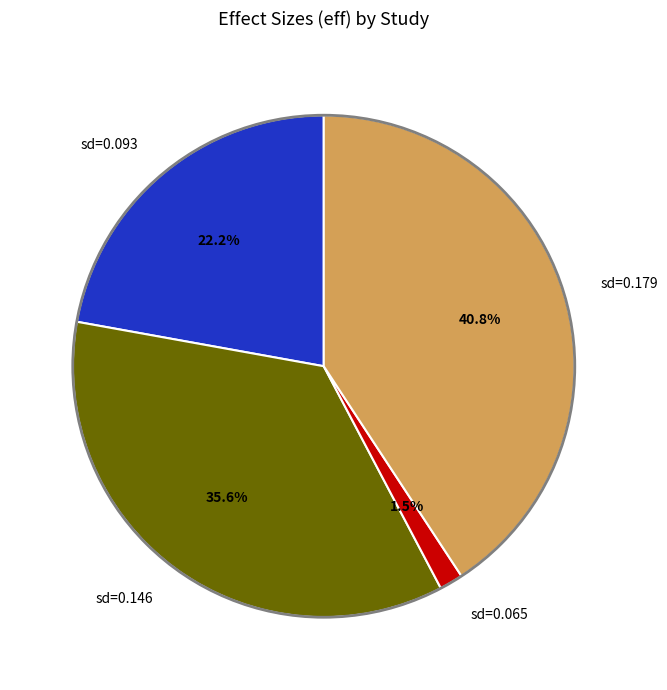

Is there any slice that represents more than half of the pie?

No